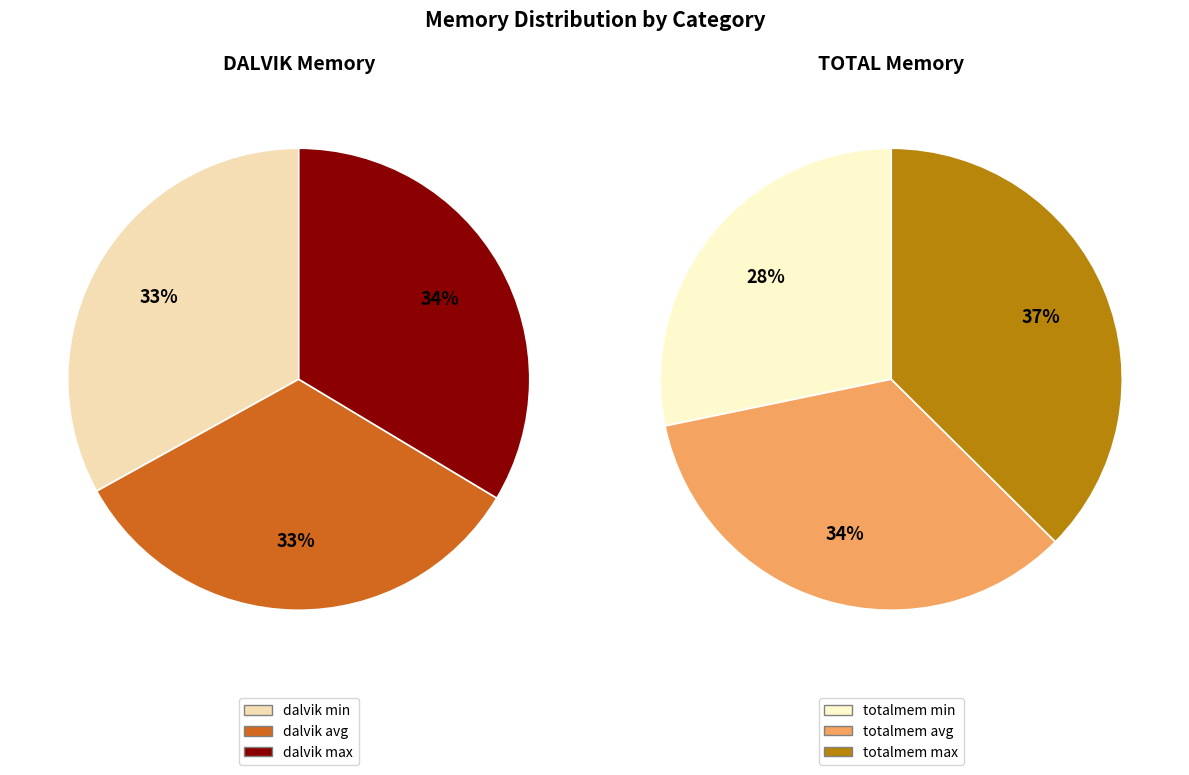

Is it true that dalvik_max (2115) is 22% of the pie?

False